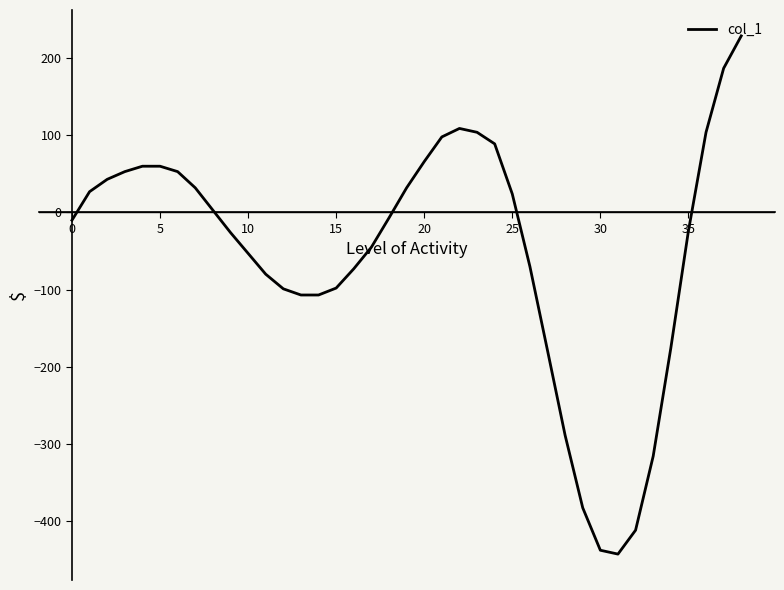

What is the minimum value shown in the chart?

-443